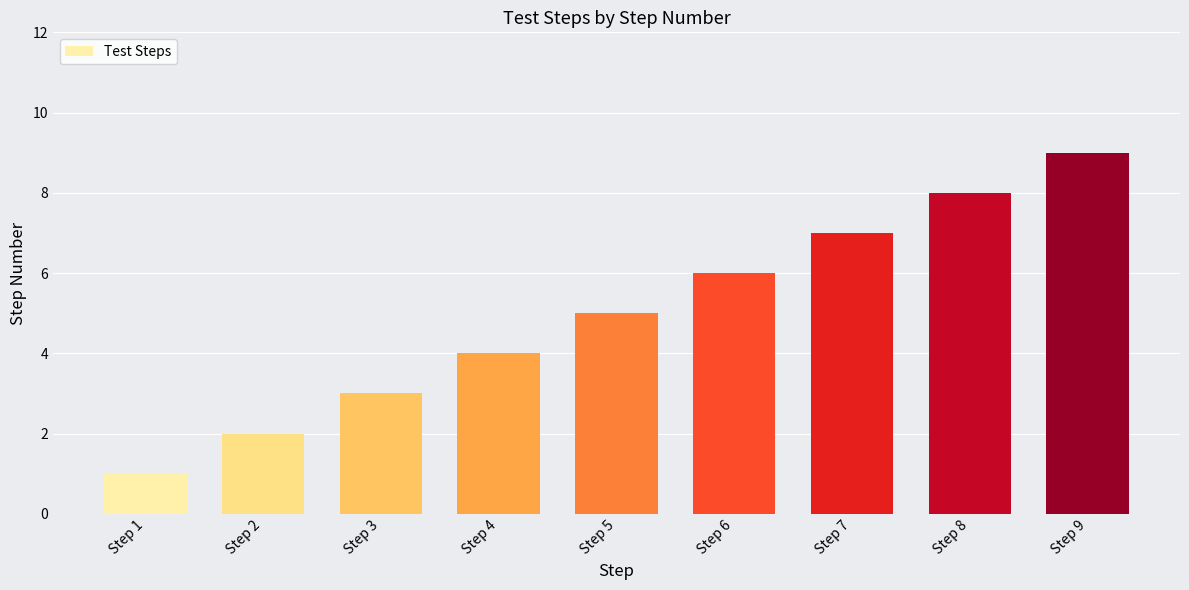

Rank the categories by value from lowest to highest.

Step 1, Step 2, Step 3, Step 4, Step 5, Step 6, Step 7, Step 8, Step 9